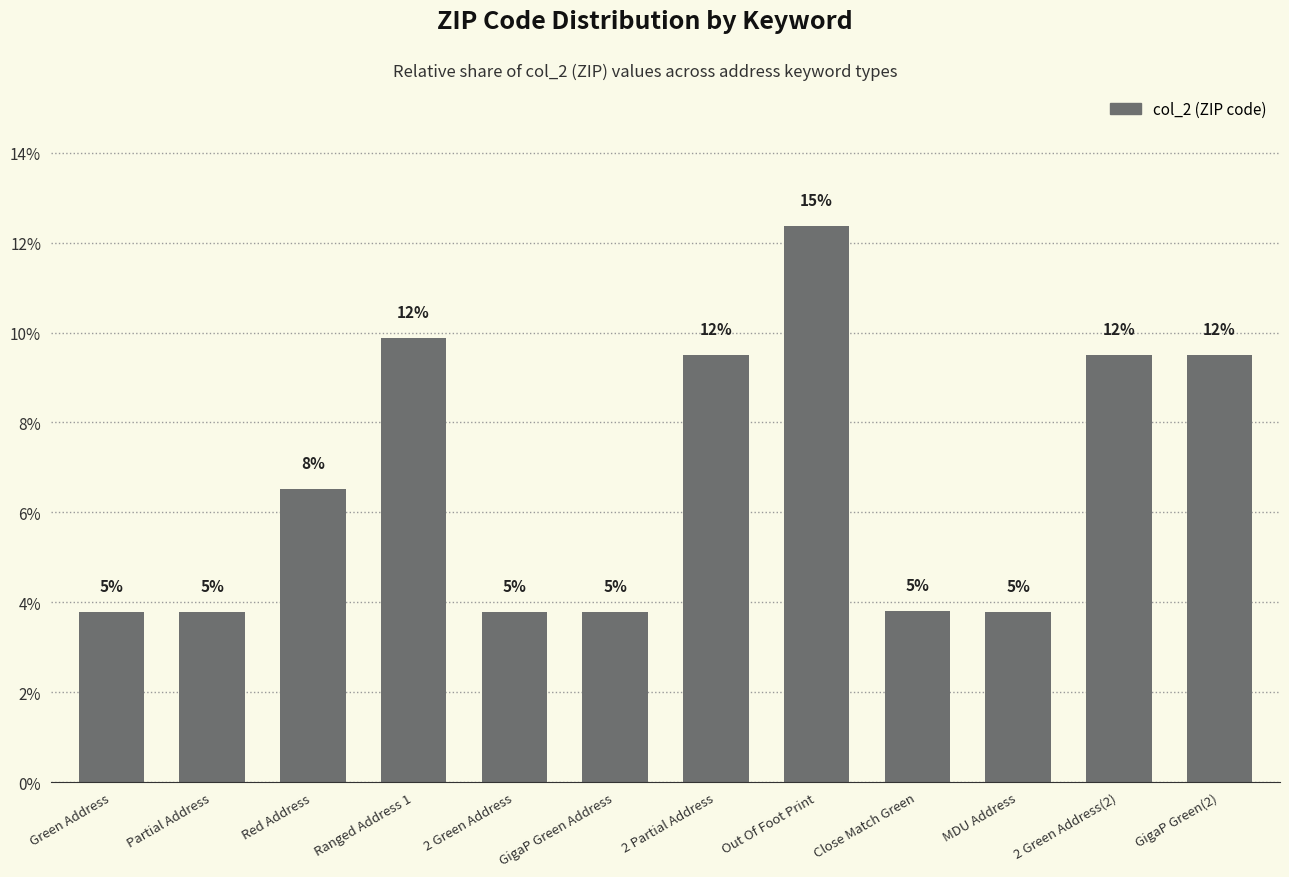

Does the chart contain any negative values?

No